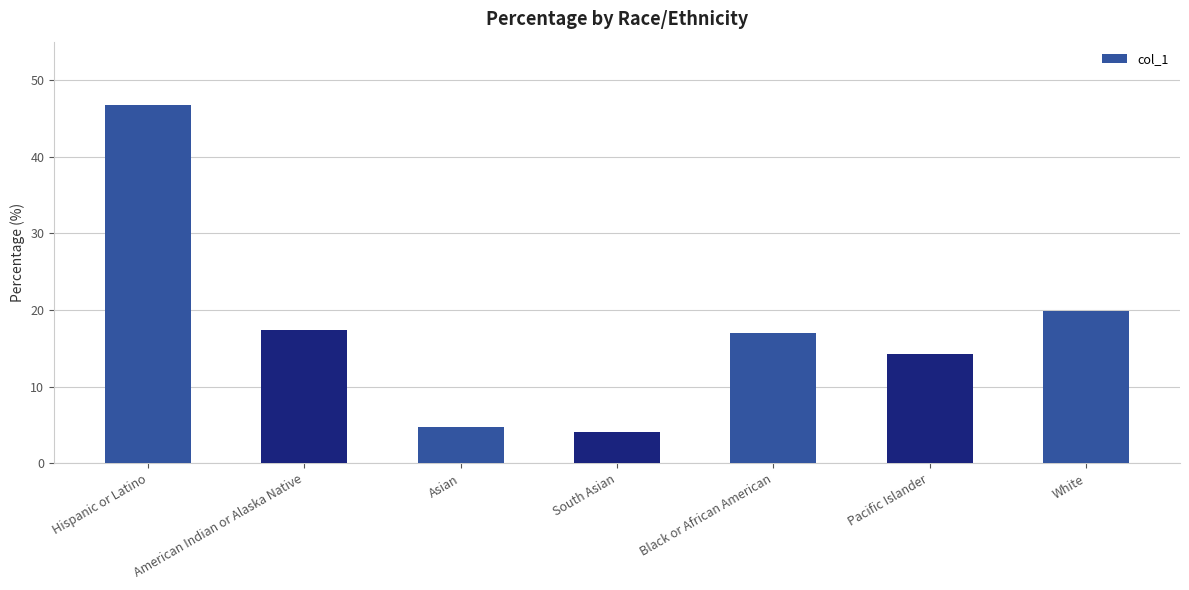

What is the change in value from American Indian or Alaska Native to South Asian?

-13.3